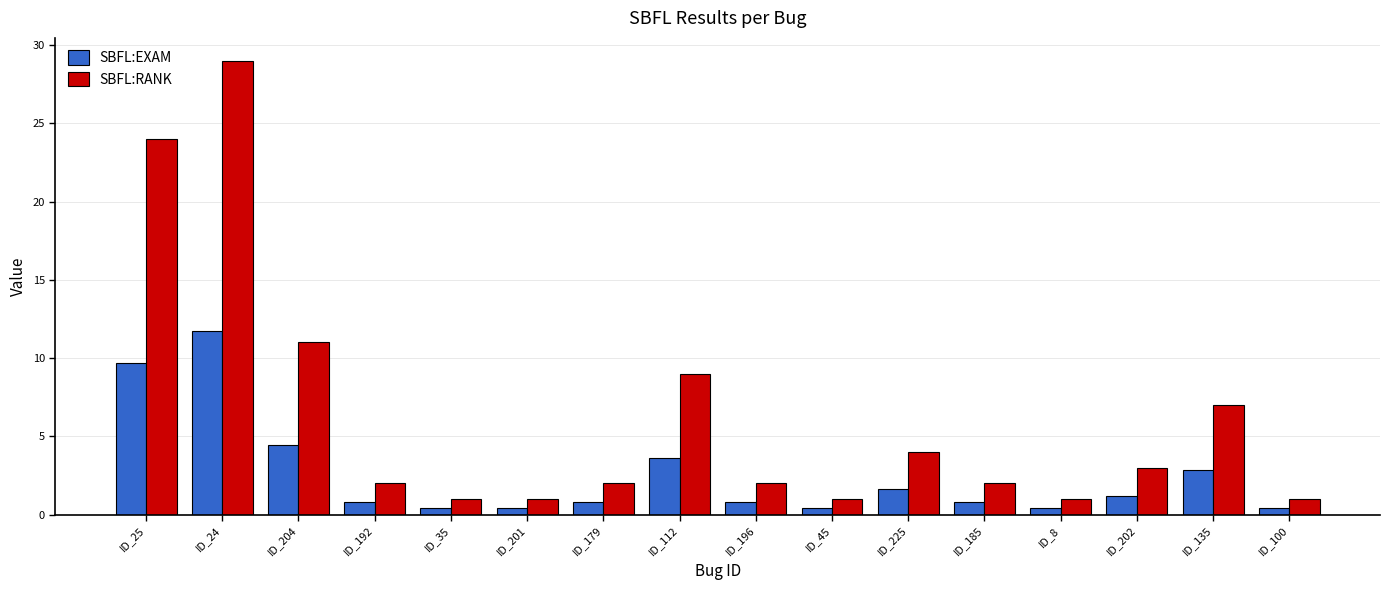

Where is SBFL:EXAM nearest to the value 6?

ID_204